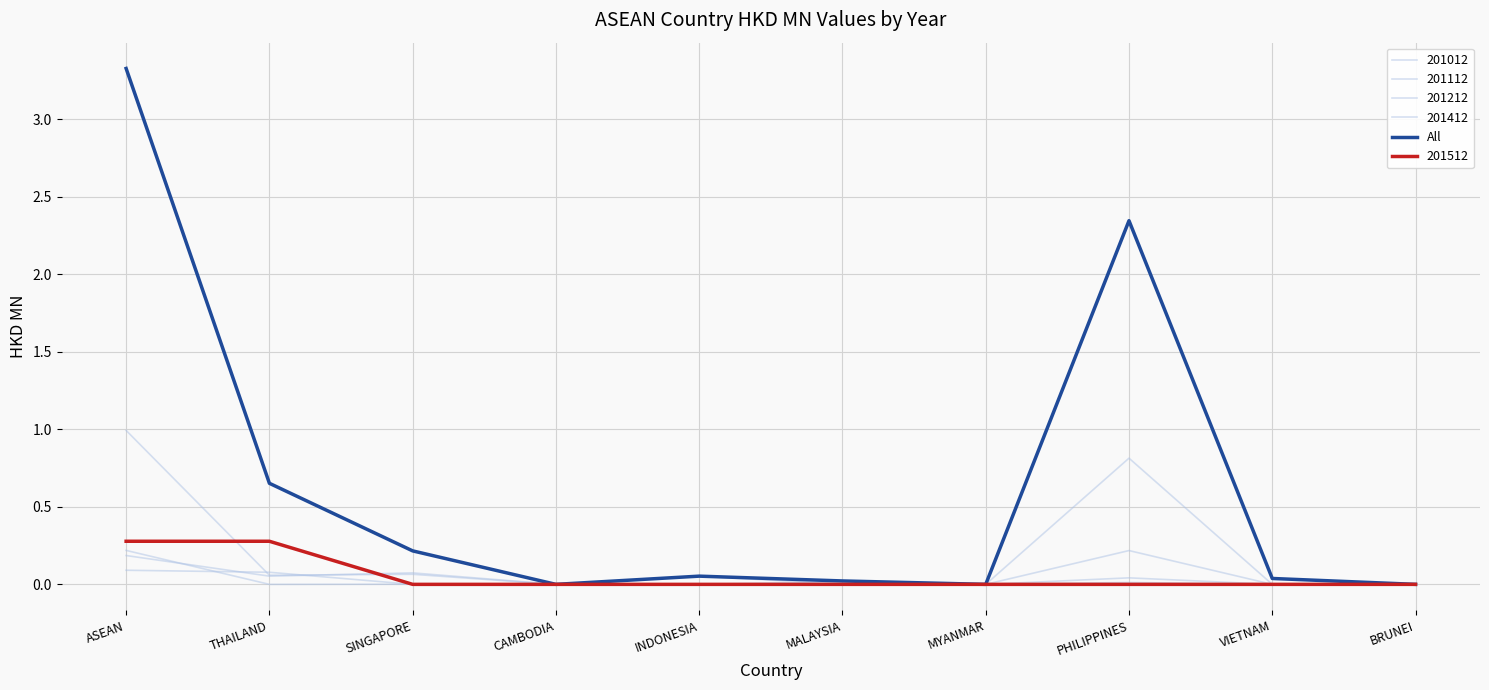

Reading left to right, list all the values displayed in this chart.

ASEAN=3.3	THAILAND=0.7	SINGAPORE=0.2	CAMBODIA=0.0	INDONESIA=0.1	MALAYSIA=0.0	MYANMAR=0.0	PHILIPPINES=2.3	VIETNAM=0.0	BRUNEI=0.0